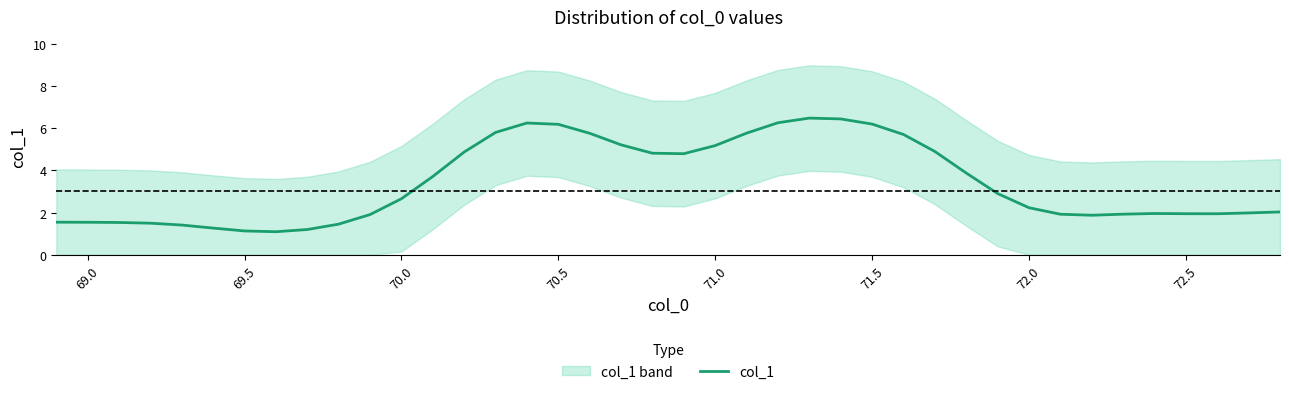

Is it true that col_1 equals 1.0 at 70.0?

False